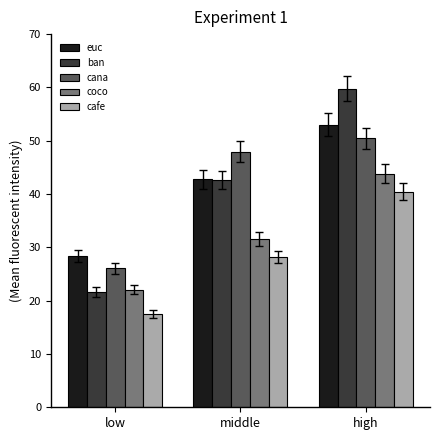

True or false: ban has a value of 68.5 at middle.

False